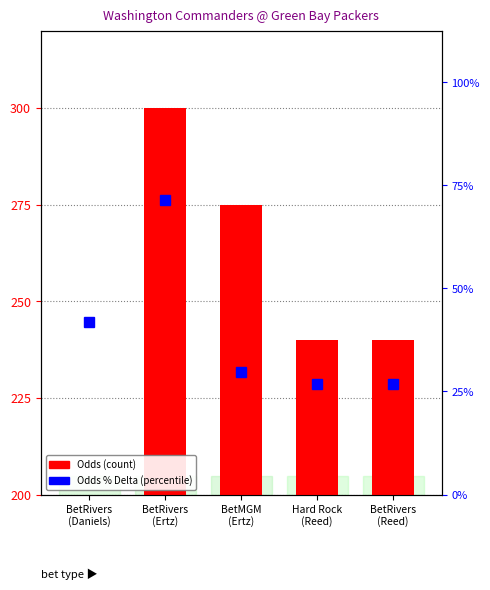

What is the value of the Odds bar at the 3rd from the left?

275.0